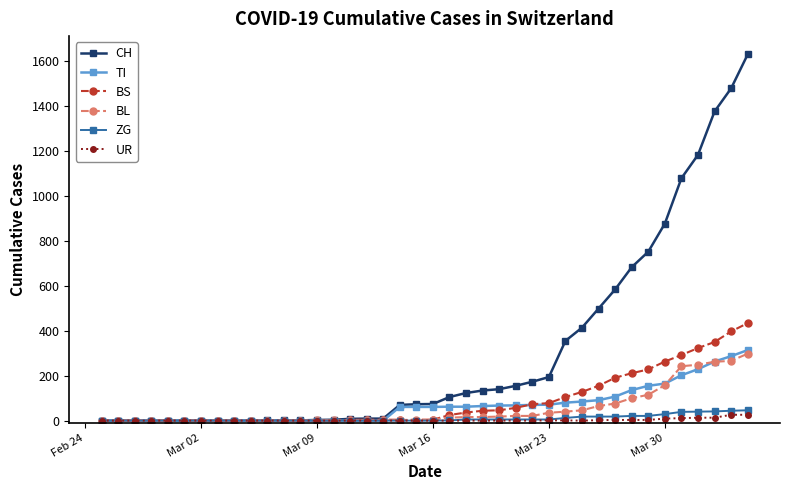

Which series has the widest spread of values?

CH